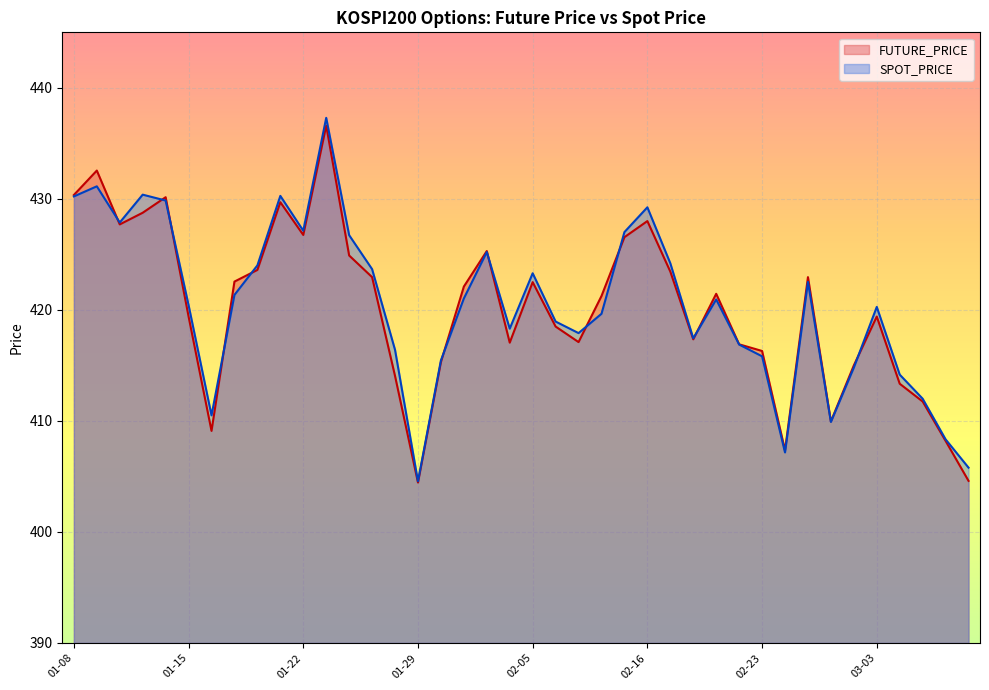

How many categories are shown in the chart?

40